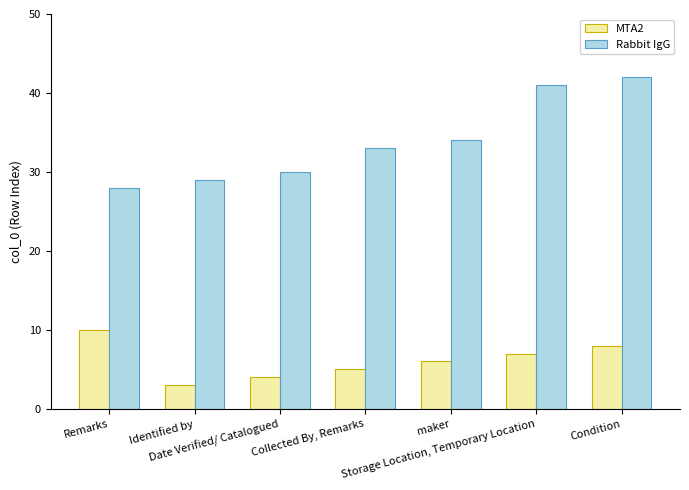

Reading left to right, extract all data points from this chart.

MTA2: Remarks=10	Identified by=3	Date Verified/ Catalogued=4	Collected By, Remarks=5	maker=6	Storage Location, Temporary Location=7	Condition=8
Rabbit IgG: Remarks=28	Identified by=29	Date Verified/ Catalogued=30	Collected By, Remarks=33	maker=34	Storage Location, Temporary Location=41	Condition=42